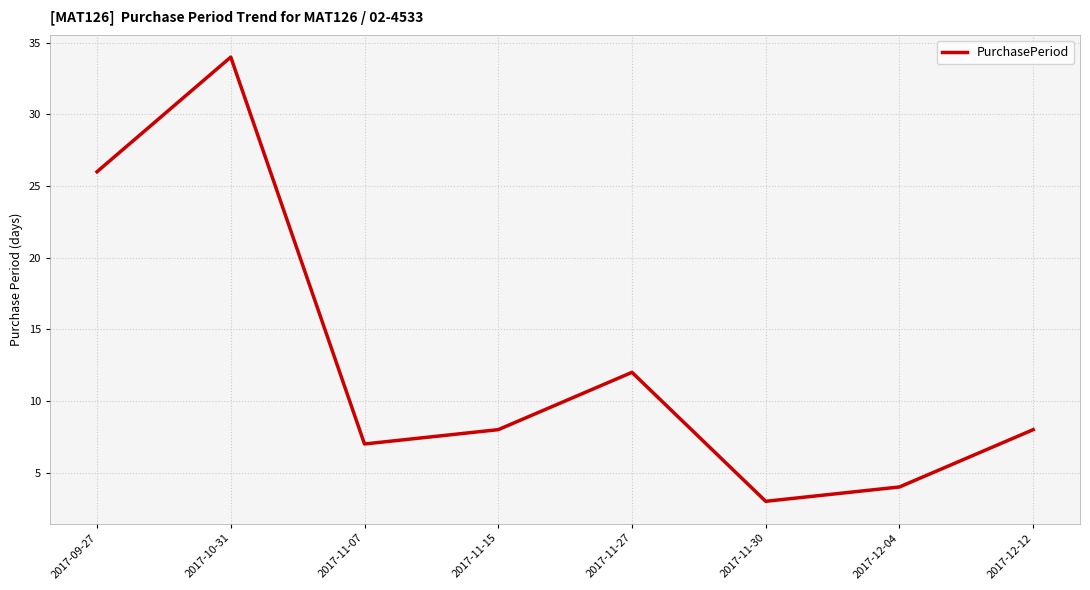

What is the difference between the values at 2017-11-07 and 2017-11-15?

1